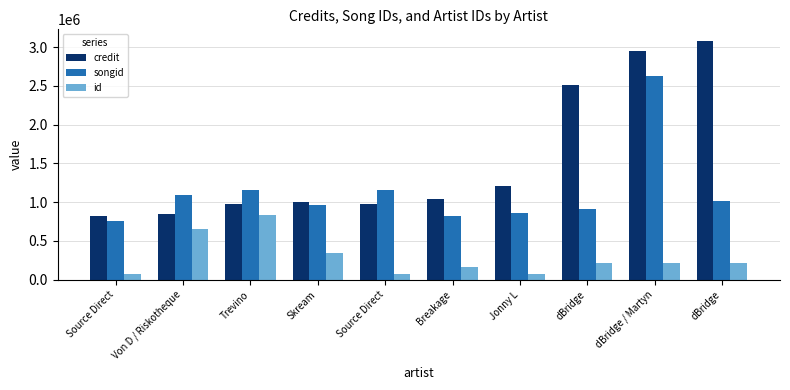

Reading right to left, transcribe all the data shown in this chart.

credit: dBridge=3076272	dBridge / Martyn=2952669	dBridge=2514830	Jonny L=1203334	Breakage=1043427	Source Direct=980917	Skream=998007	Trevino=982487	Von D / Riskotheque=848828	Source Direct=817289
songid: dBridge=1018482	dBridge / Martyn=2633364	dBridge=905994	Jonny L=859351	Breakage=818722	Source Direct=1159884	Skream=961764	Trevino=1160678	Von D / Riskotheque=1087620	Source Direct=752720
id: dBridge=217098	dBridge / Martyn=217098	dBridge=217098	Jonny L=71028	Breakage=167820	Source Direct=70885	Skream=349139	Trevino=838174	Von D / Riskotheque=657394	Source Direct=70885